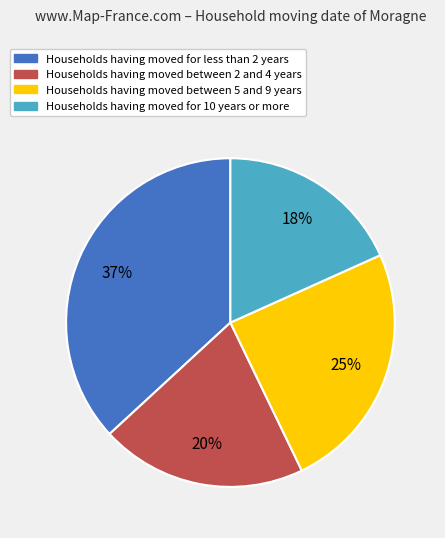

To the nearest percent, what portion does Households having moved for less than 2 years represent?

37%